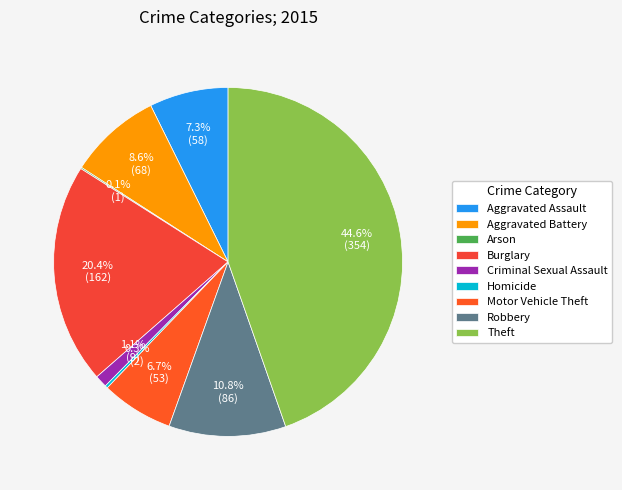

Count the number of slices in the pie.

9